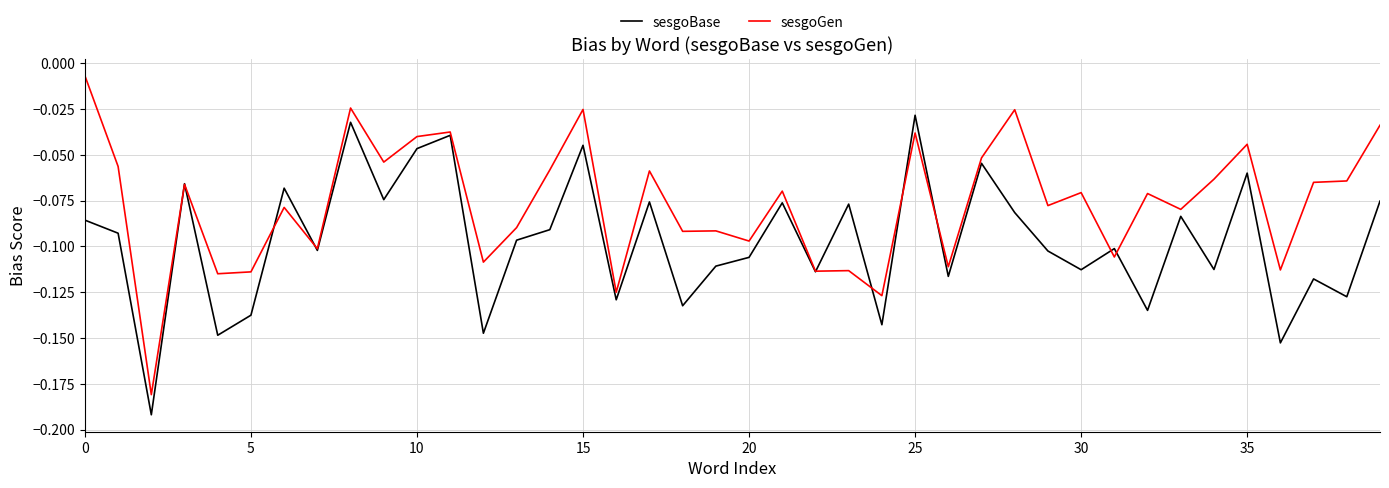

What is the difference between the maximum and minimum values in the sesgoGen series?

0.2